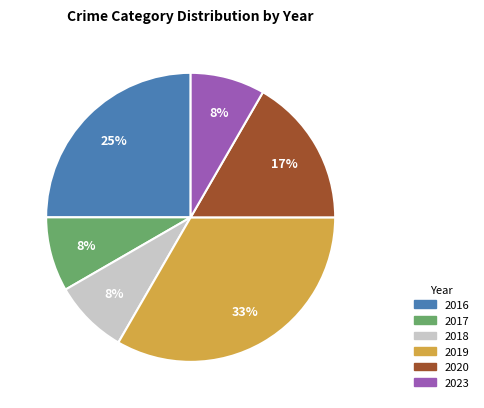

How many slices are in this pie chart?

6